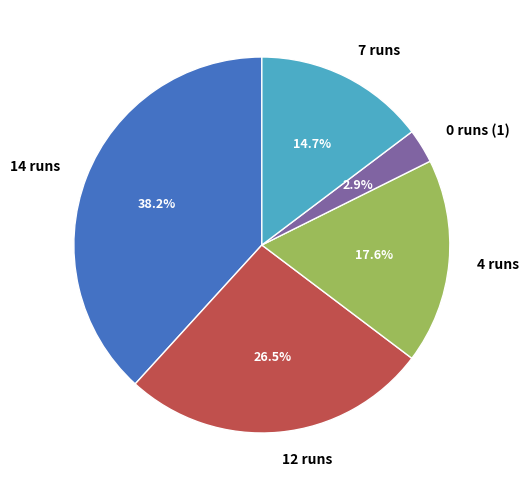

Which slice is the largest?

14 runs